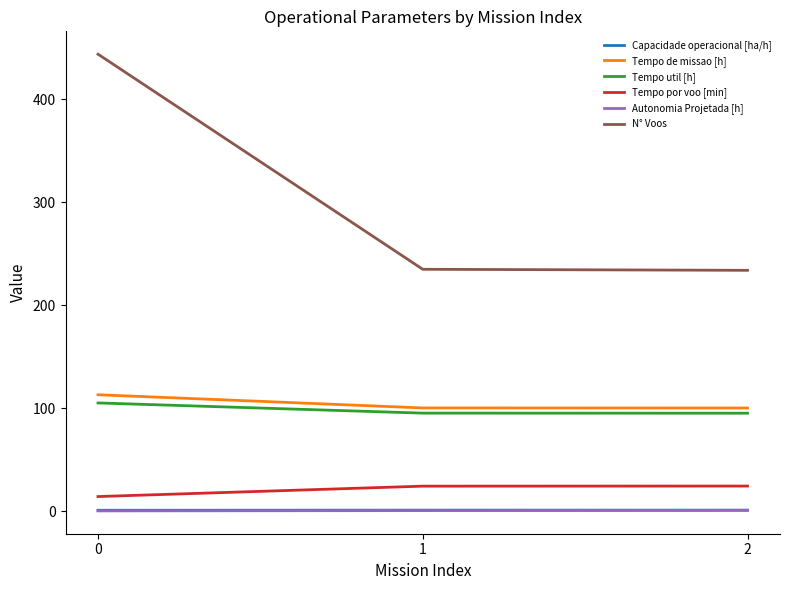

Which series has the widest spread of values?

N° Voos